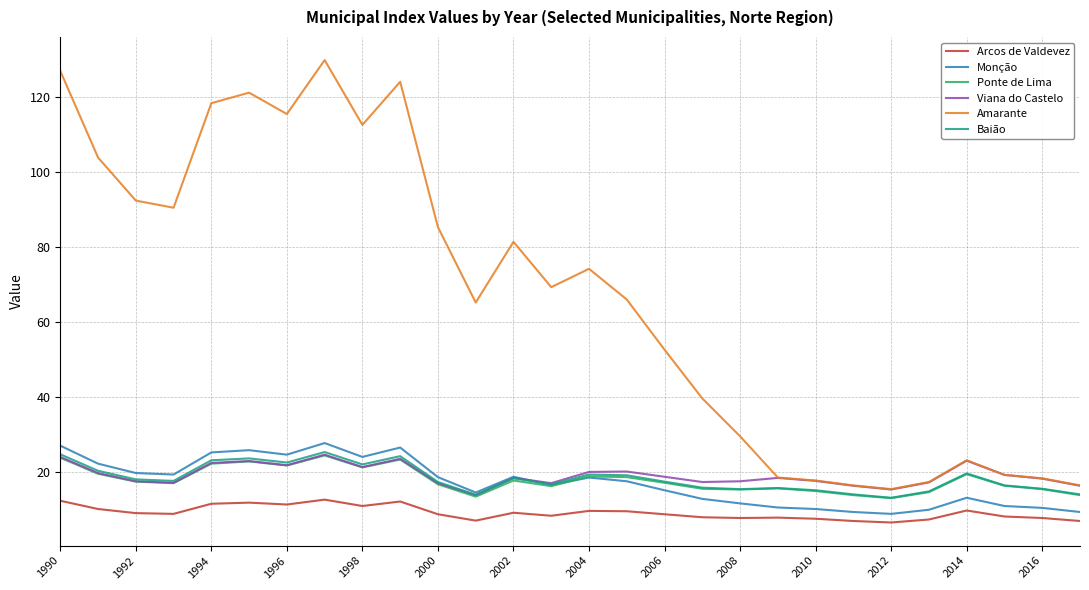

Which series has the widest spread of values?

Amarante